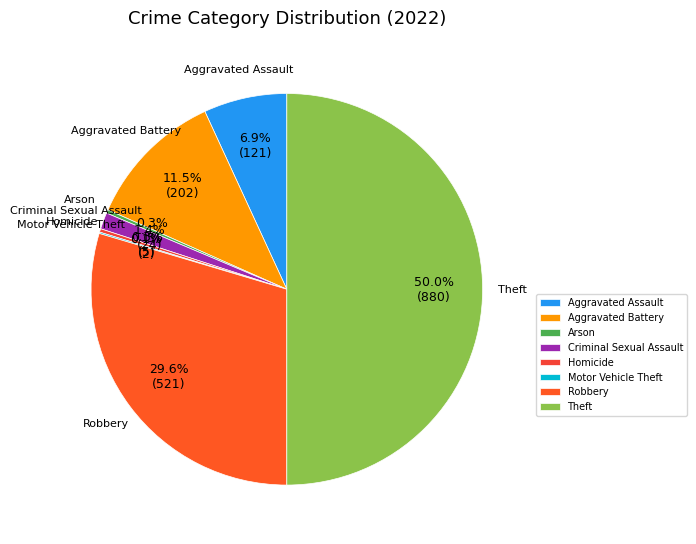

Between Robbery and Theft, which is larger?

Theft